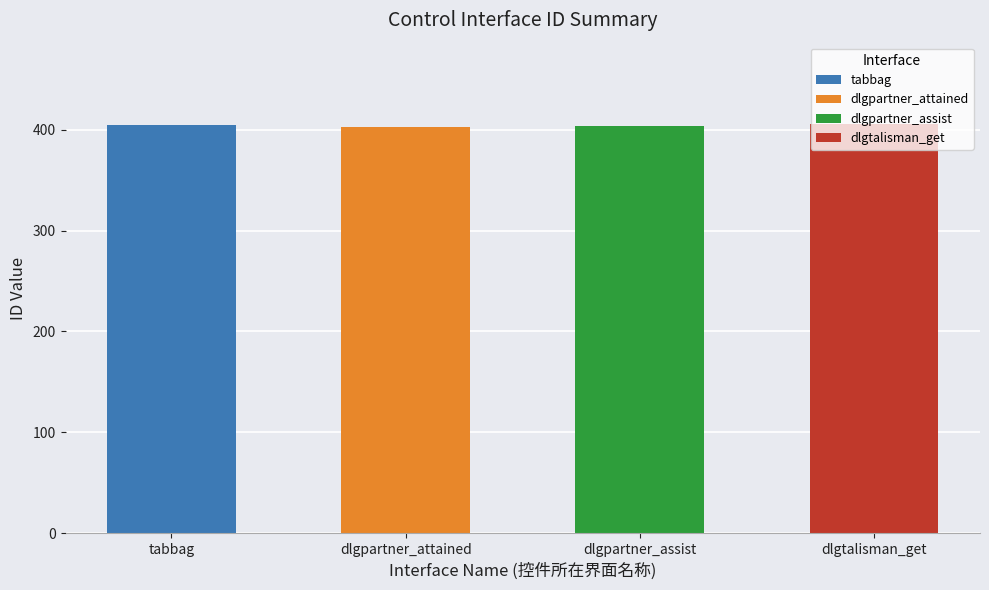

Between tabbag and dlgtalisman_get, which is larger?

dlgtalisman_get